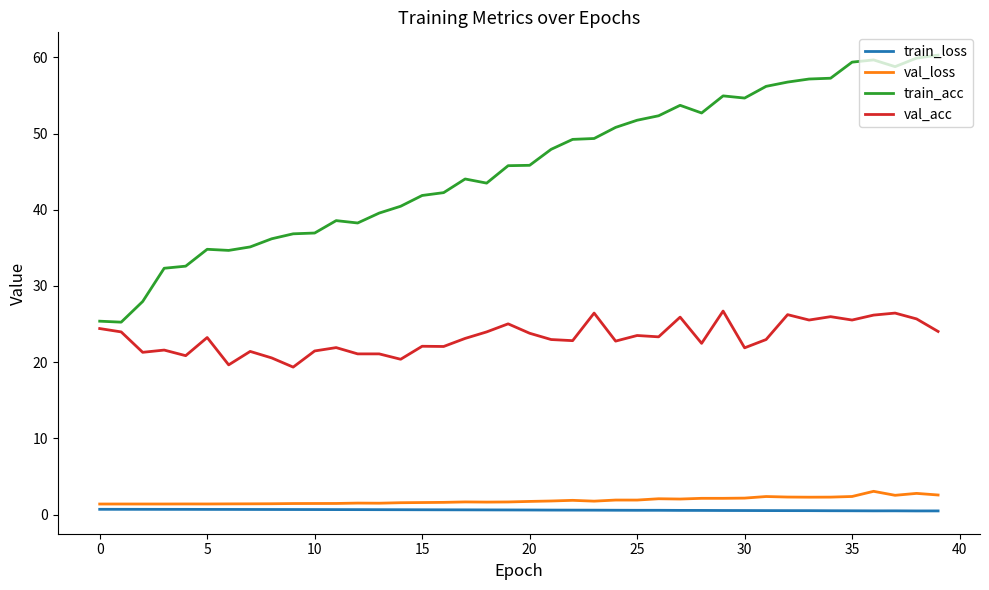

What is the highest value of the val_loss series?

3.1